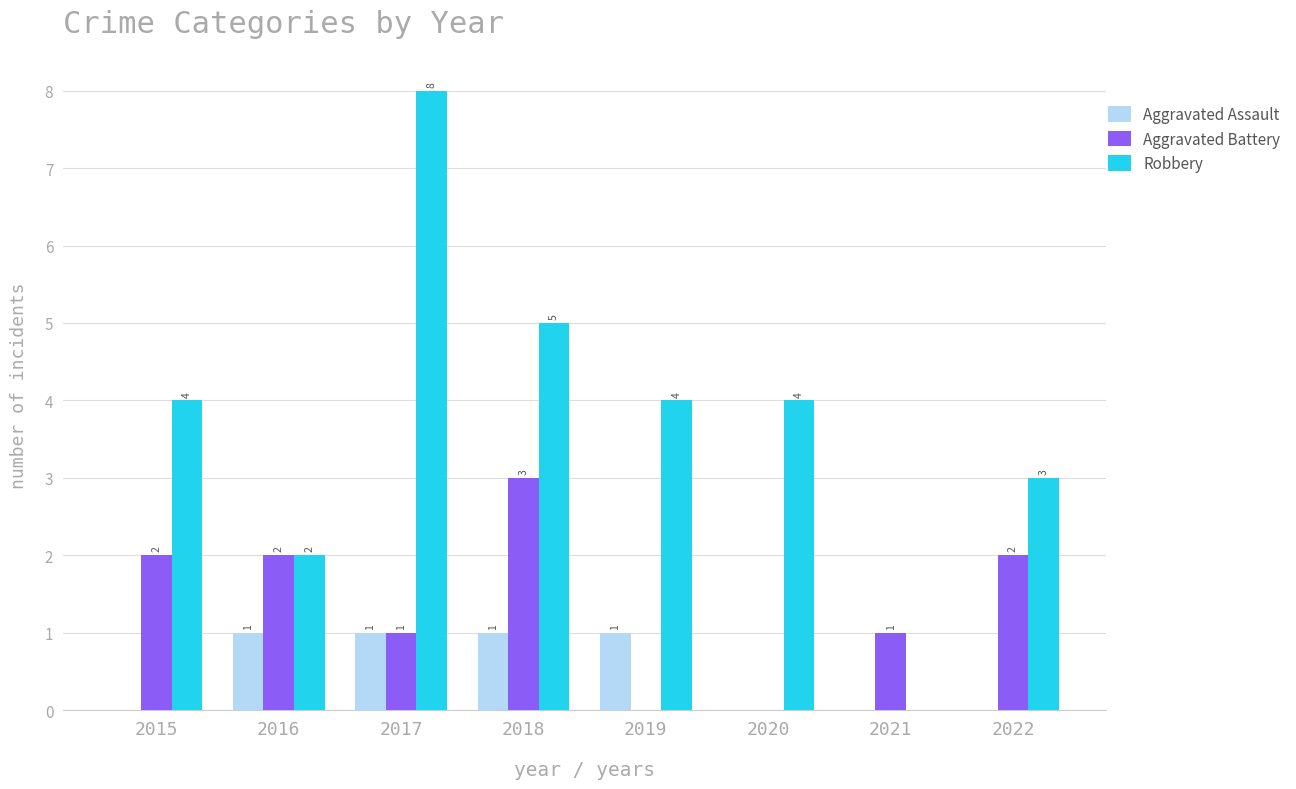

How many data points does each series have?

8